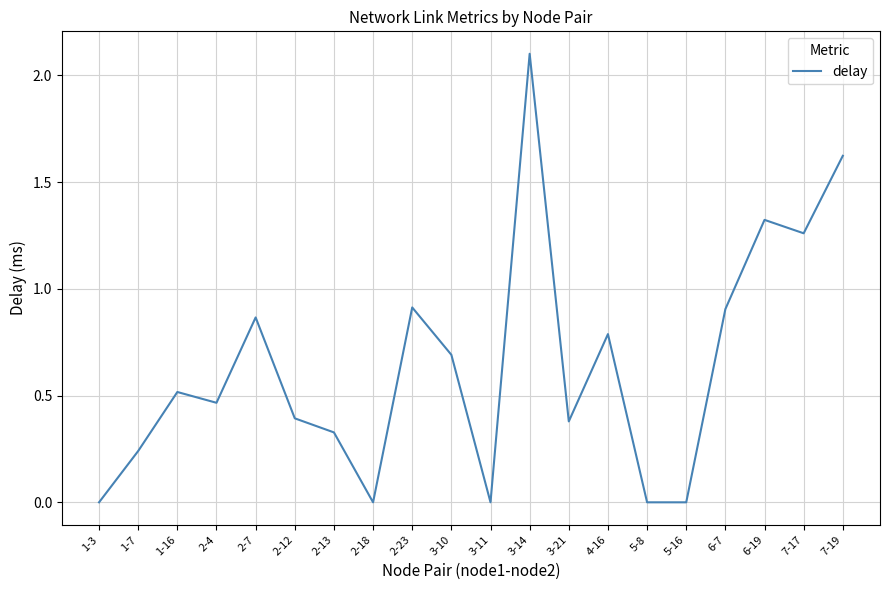

What is the difference between the values at 1-7 and 3-21?

0.1